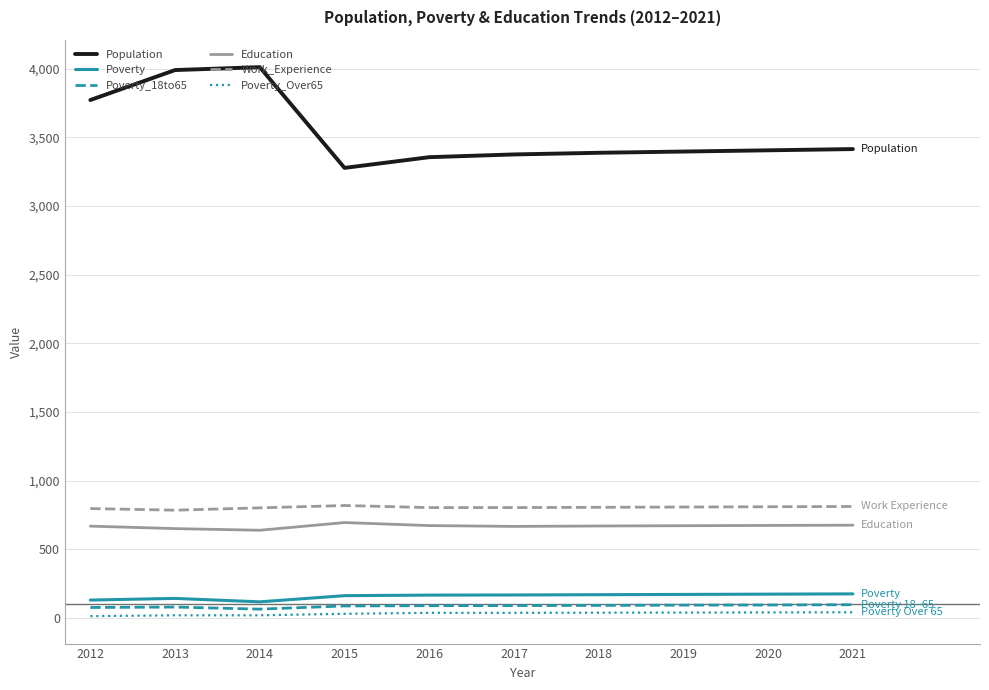

What is the lowest value of the Population series?

3277